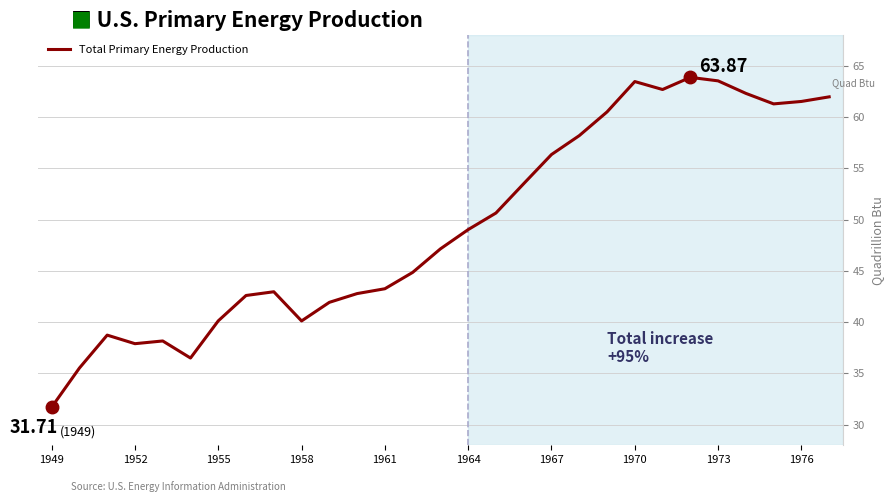

What is the minimum value shown in the chart?

31.7